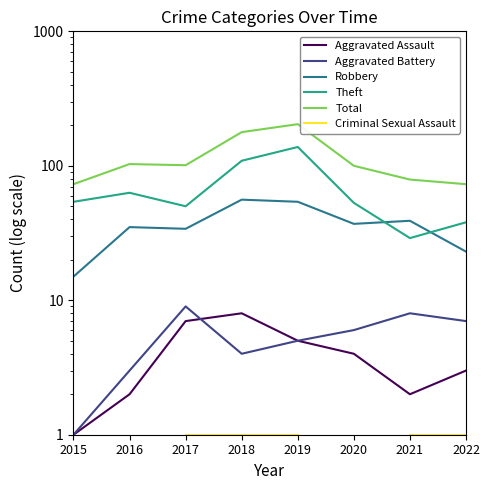

What is the minimum value shown in the chart?

1.0